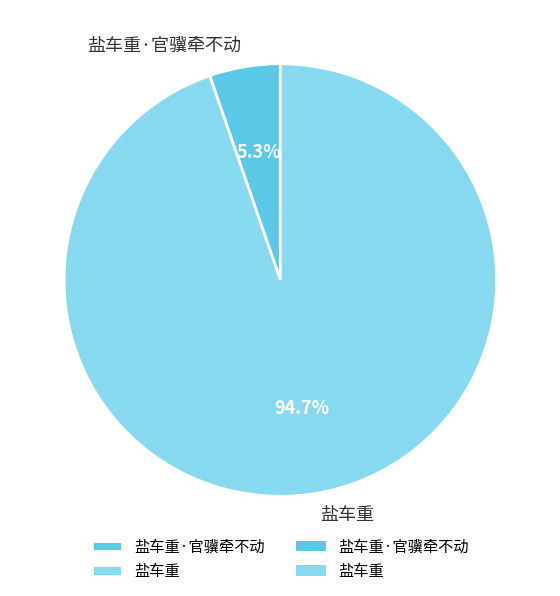

Which slice is the largest?

盐车重